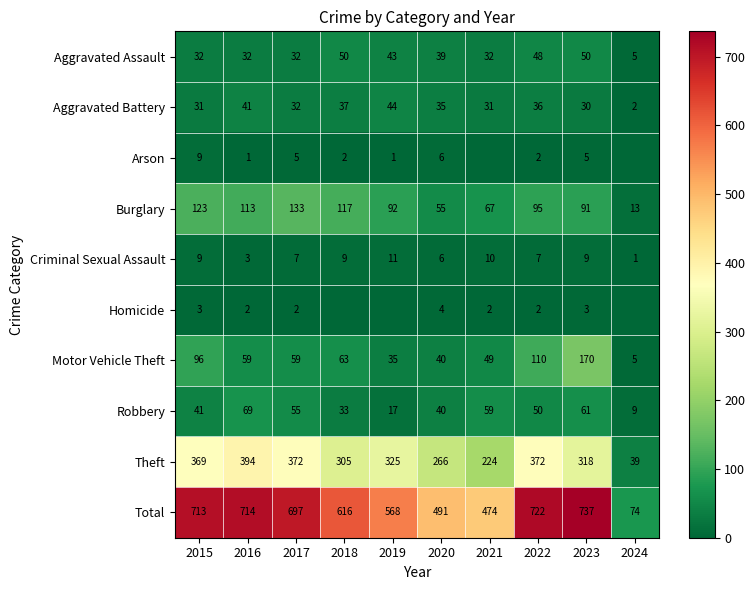

Rank the series at 2023 from lowest to highest value.

Homicide, Arson, Criminal Sexual Assault, Aggravated Battery, Aggravated Assault, Robbery, Burglary, Motor Vehicle Theft, Theft, Total